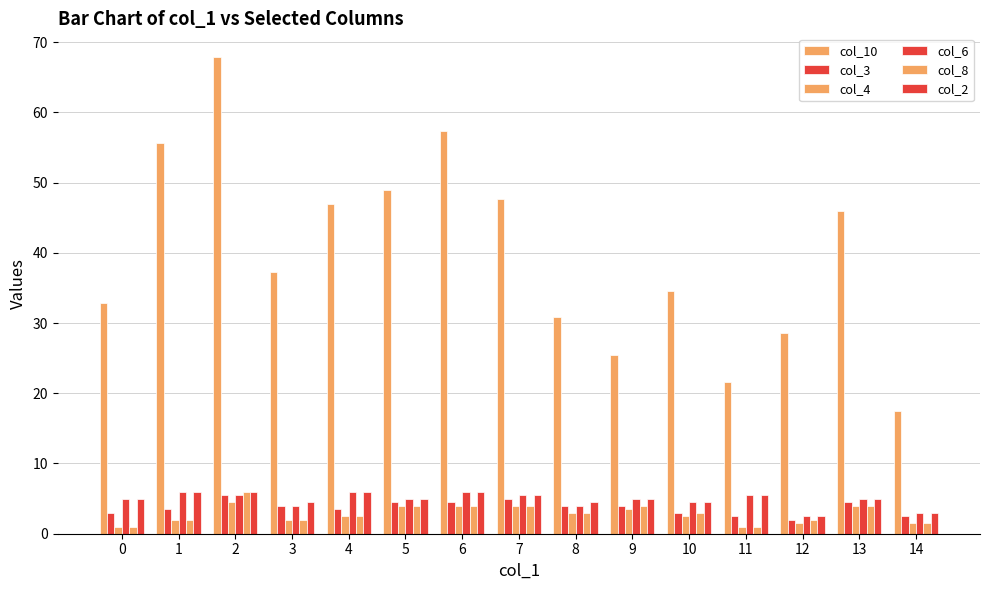

List the series in order of their peak value, highest first.

col_10, col_6, col_8, col_2, col_3, col_4